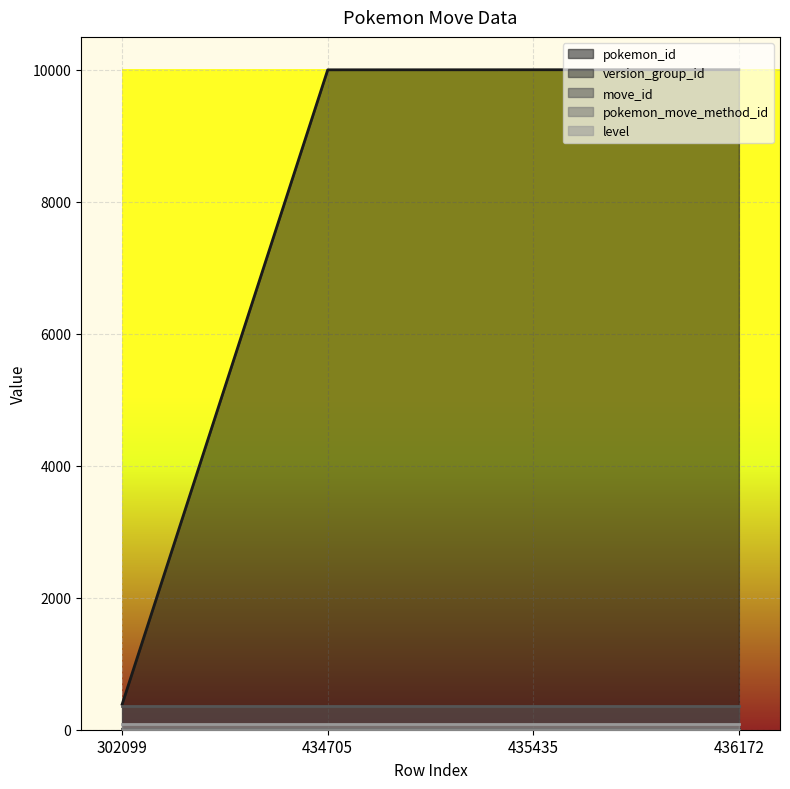

Rank the categories by pokemon_id value from lowest to highest.

302099, 434705, 435435, 436172